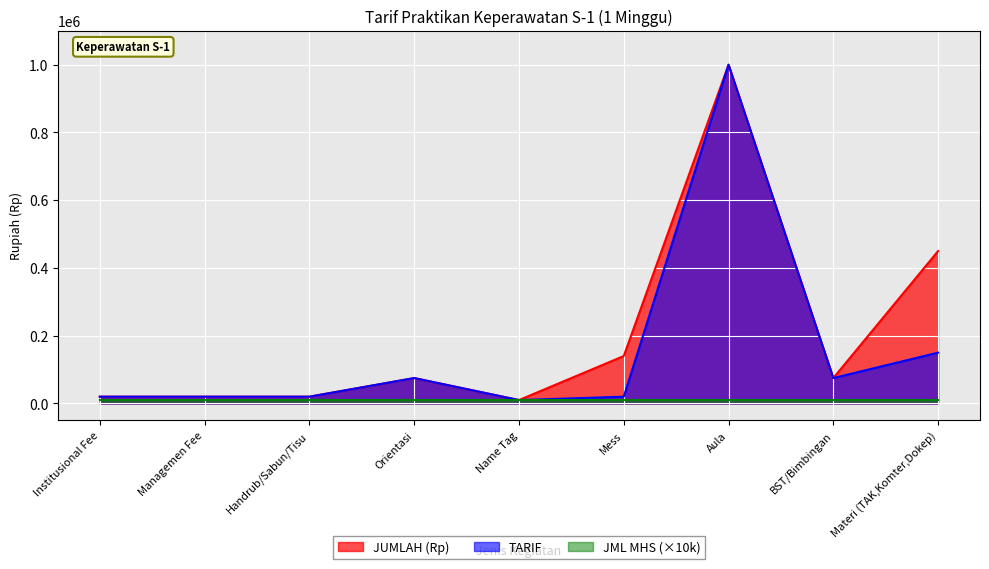

What value does the JUMLAH (Rp) series have at Managemen Fee?

20000